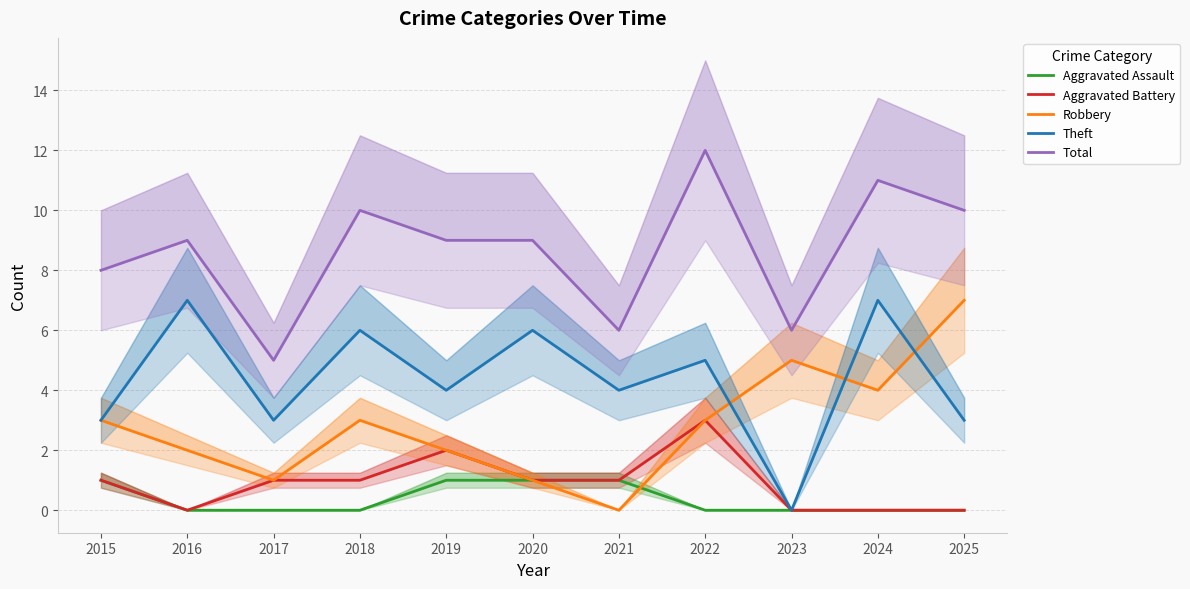

True or false: Theft and Total cross at least once.

False